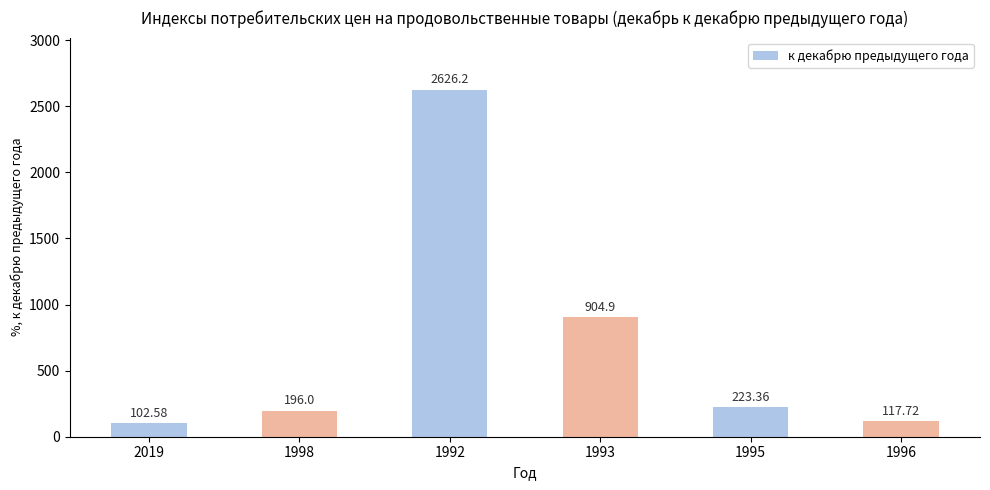

What is the sum of the values at 1996 and 2019?

220.3